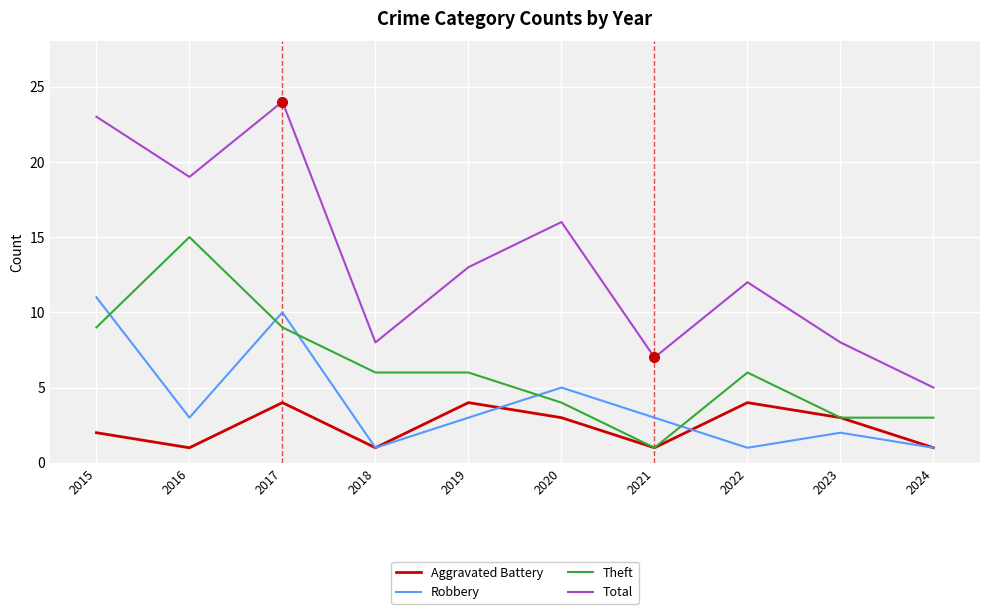

Rank the series at 2017 from lowest to highest value.

Aggravated Battery, Theft, Robbery, Total